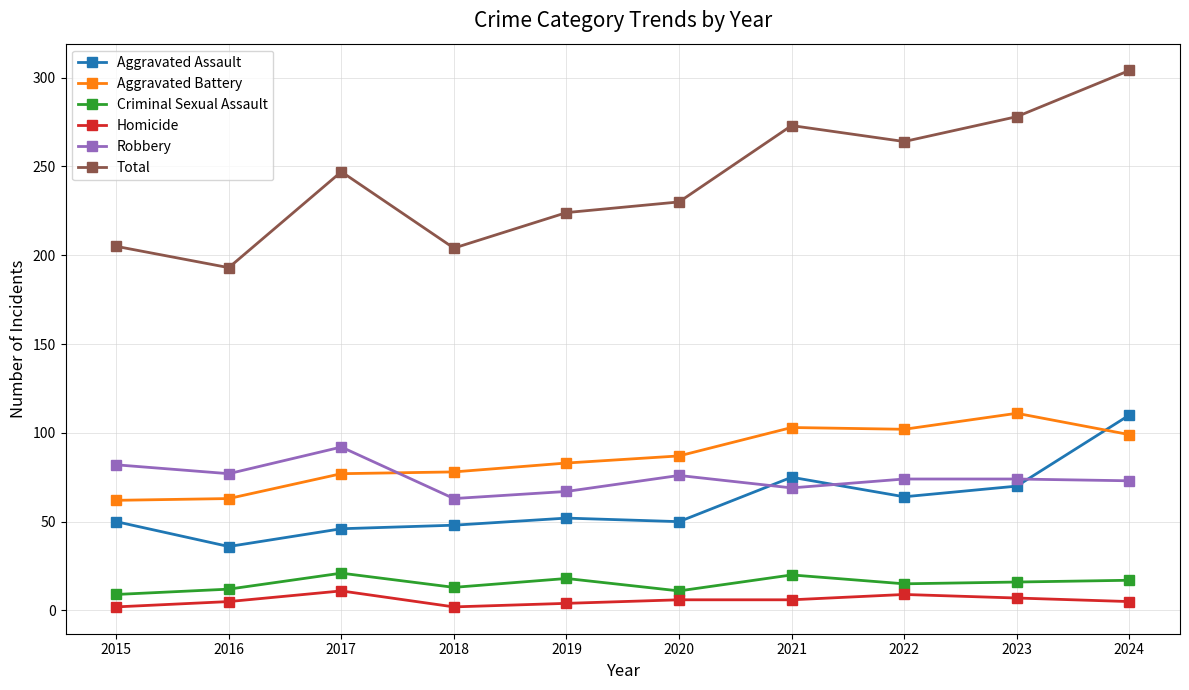

At 2022, list the series in order from smallest to largest.

Homicide, Criminal Sexual Assault, Aggravated Assault, Robbery, Aggravated Battery, Total